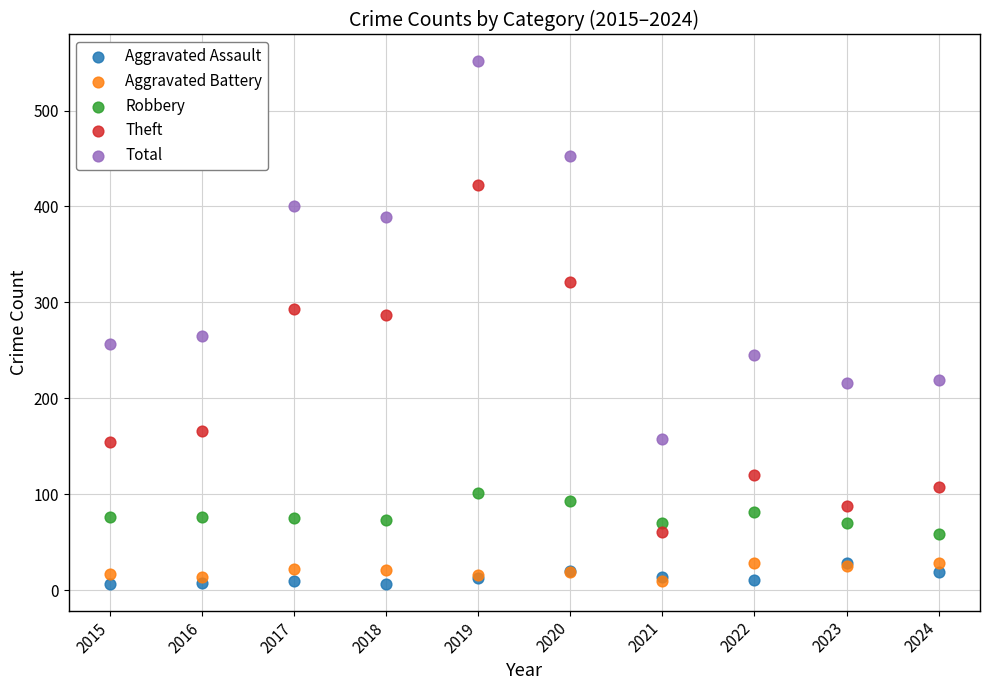

Which series has the largest Y range (max minus min)?

Total